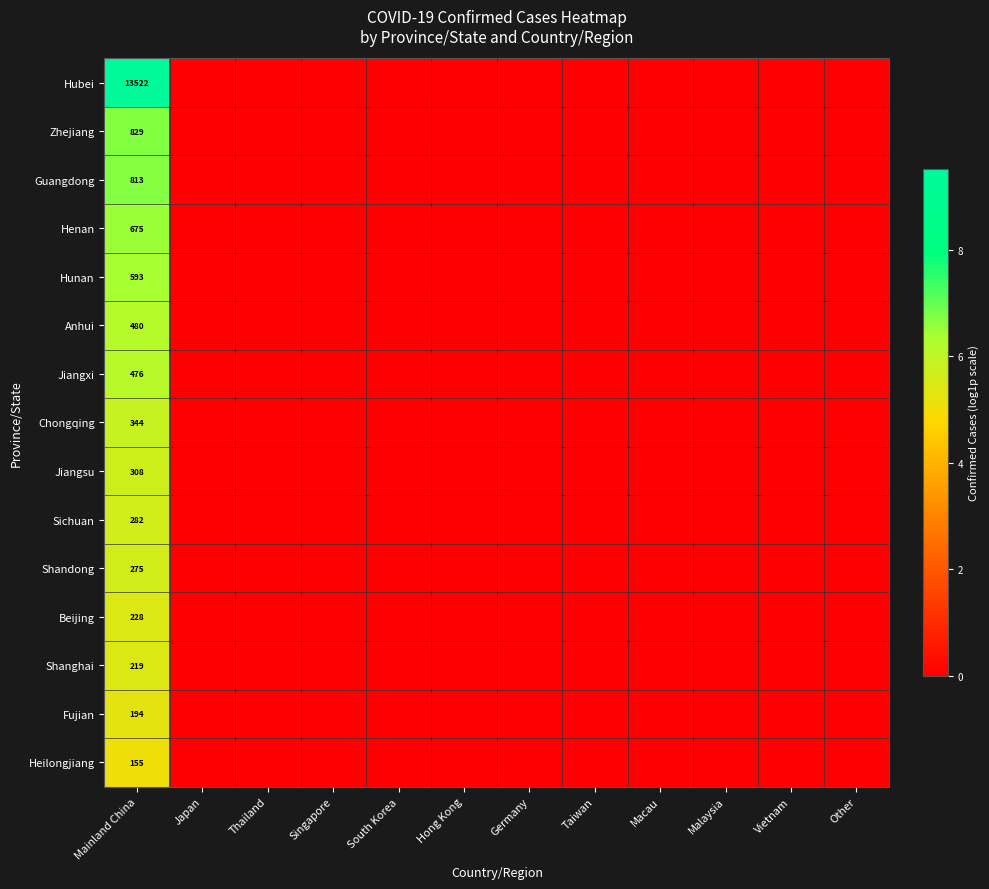

The value of Chongqing at Mainland China is 9.7. True or false?

False